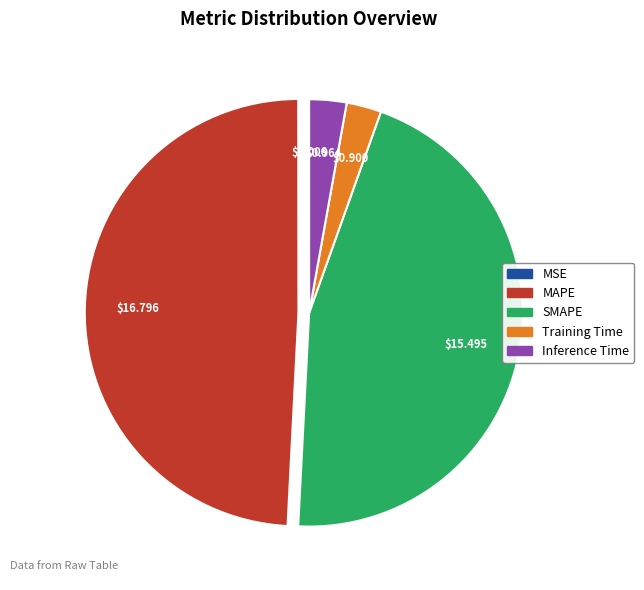

Between SMAPE and Training Time, which is larger?

SMAPE